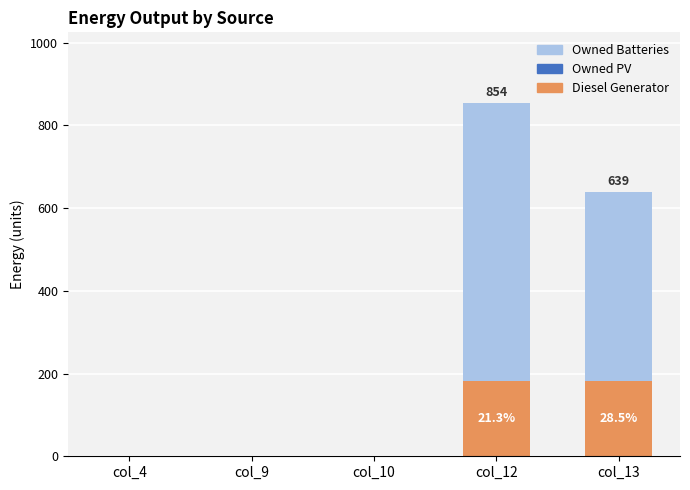

At which category is the sum across all series the highest?

col_12